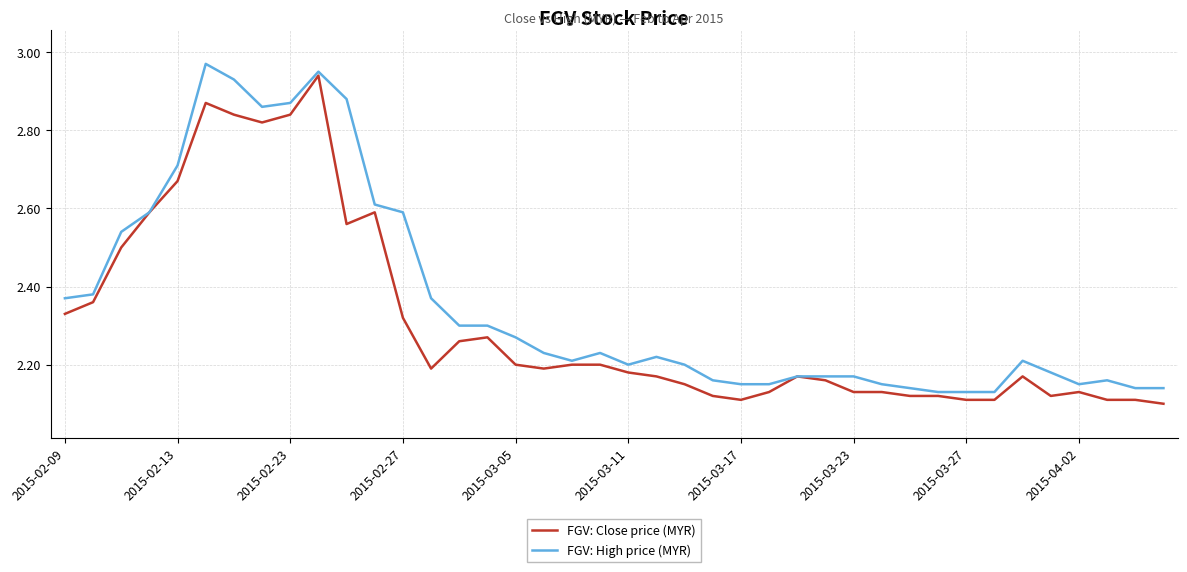

List the series in order of their overall mean, highest first.

FGV: High price (MYR), FGV: Close price (MYR)